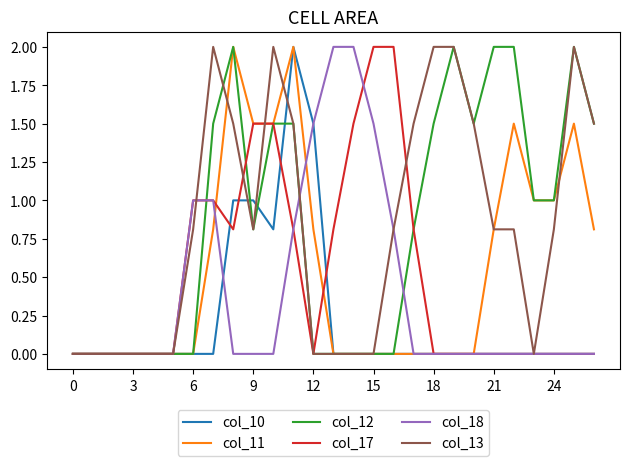

What is the maximum value shown in the chart?

2.0